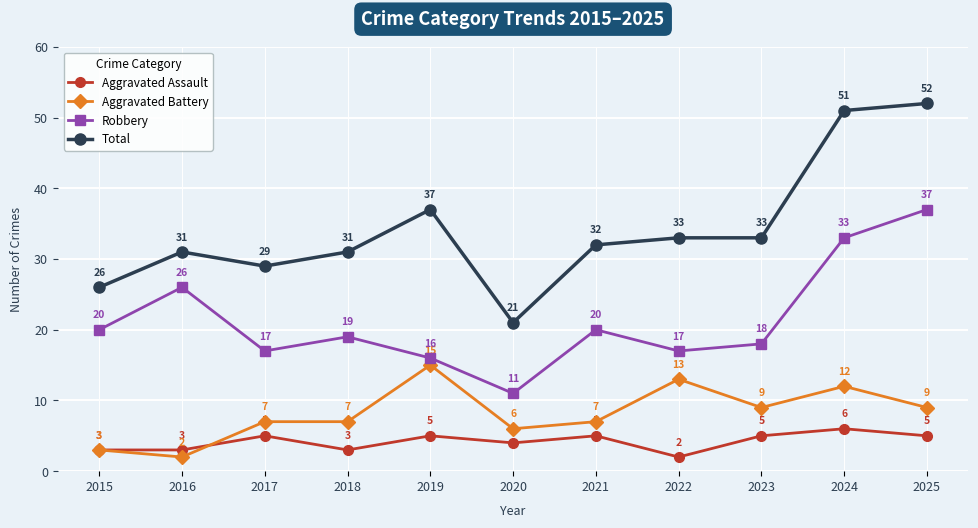

What is the value of the Total point at the 4th from the left?

31